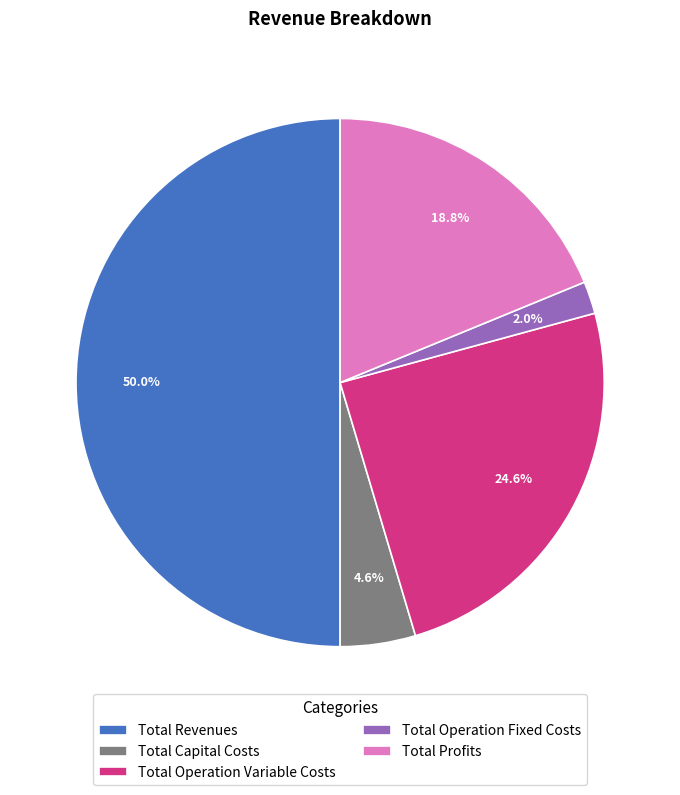

What is the smallest slice in the pie chart?

Total Operation Fixed Costs